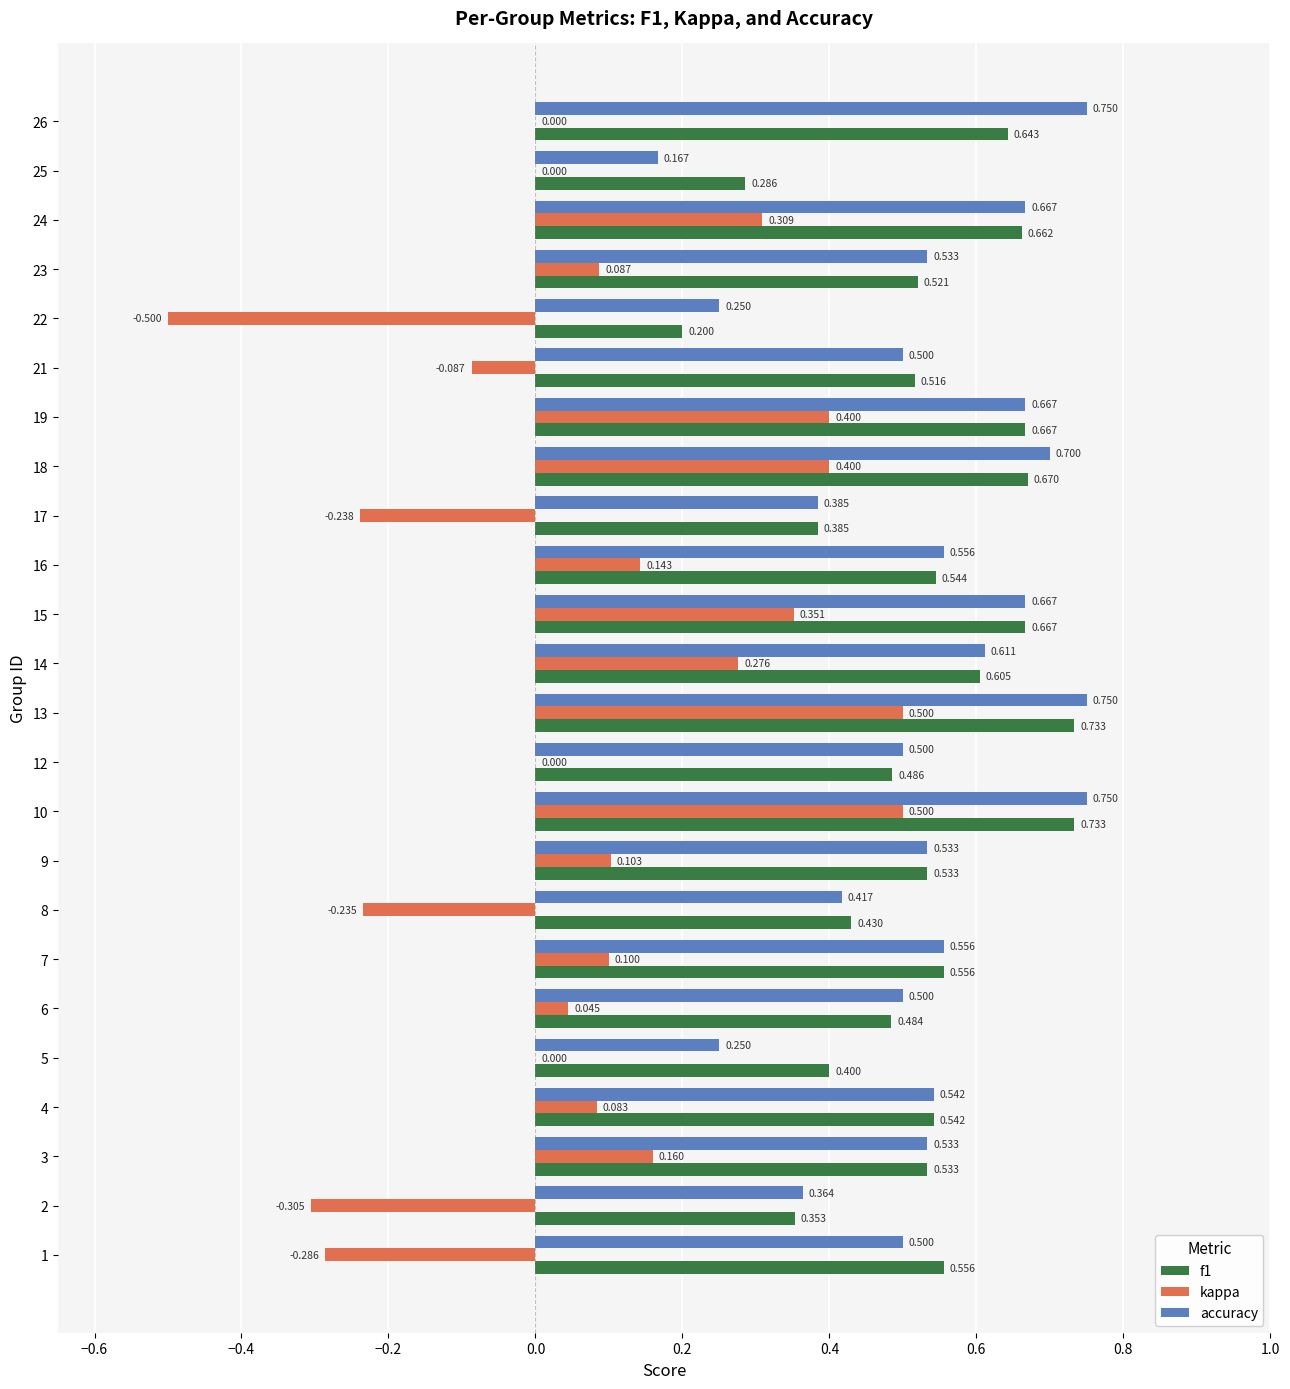

Which series changed the most between 2 and 25?

kappa